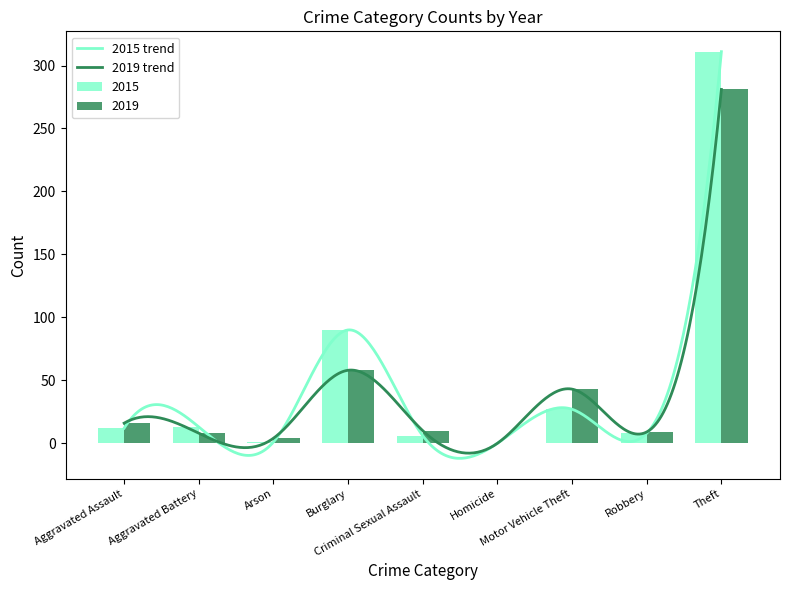

Which label corresponds to the smallest value in the chart?

Homicide